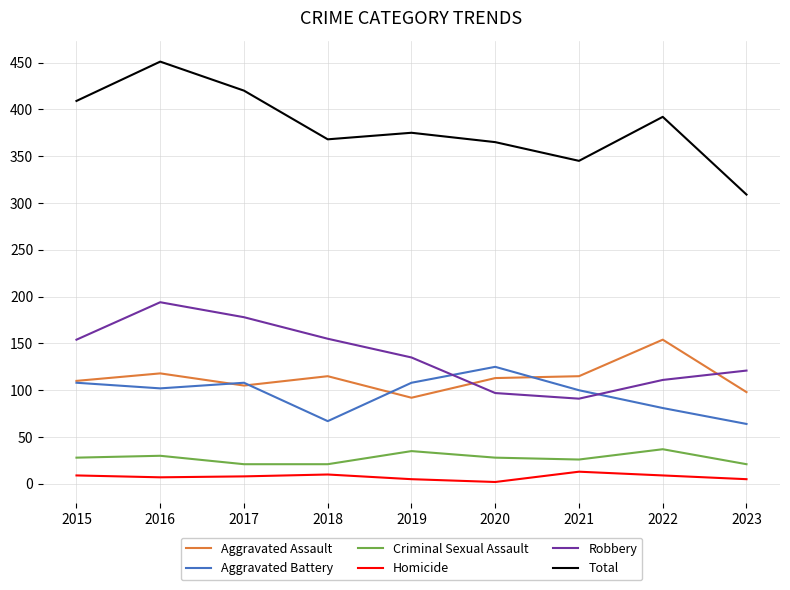

How many lines are shown in the chart?

6